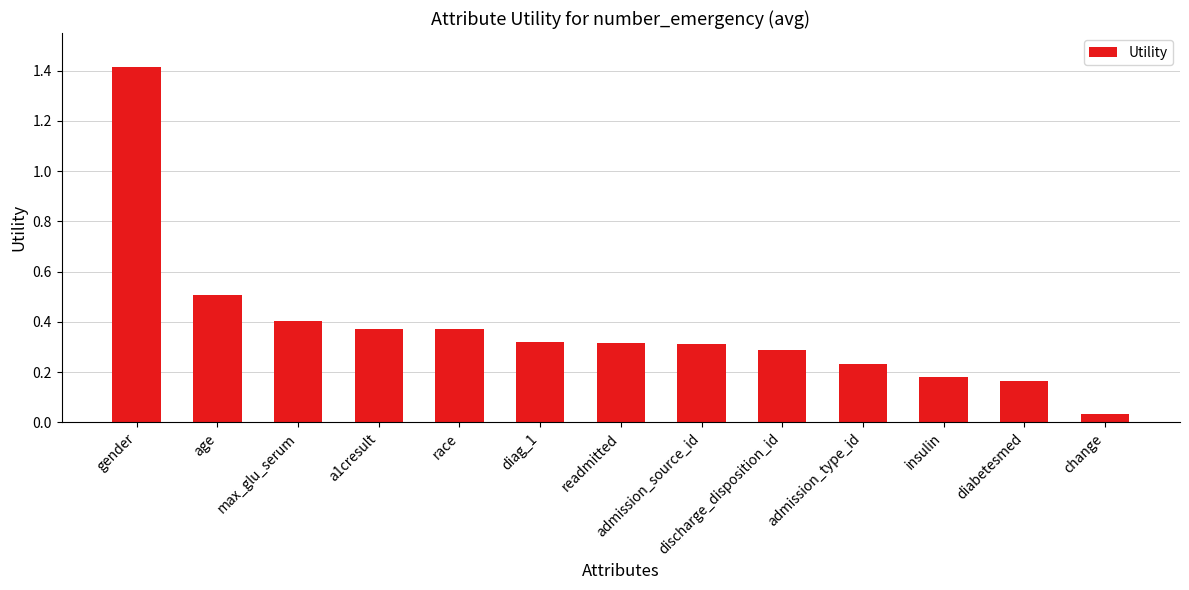

What is the difference between the second highest and minimum values?

0.5